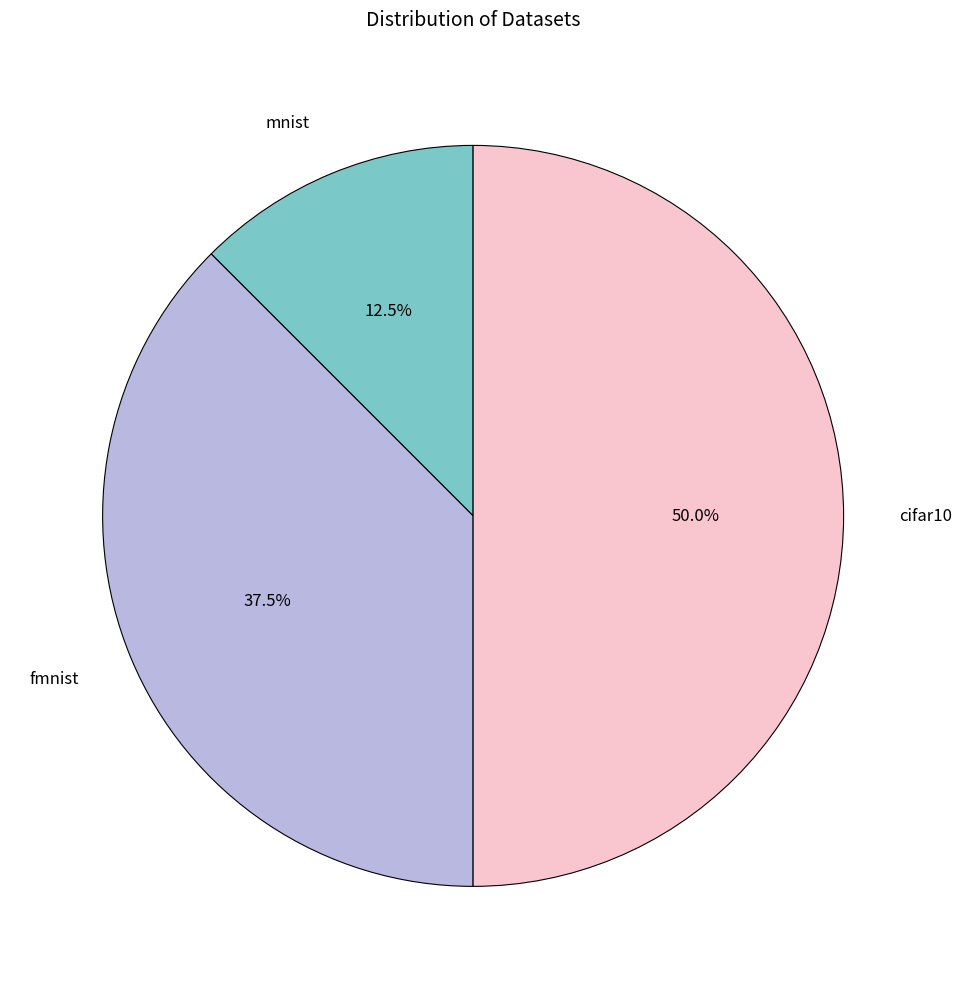

How much of the chart is everything except mnist?

87.5%